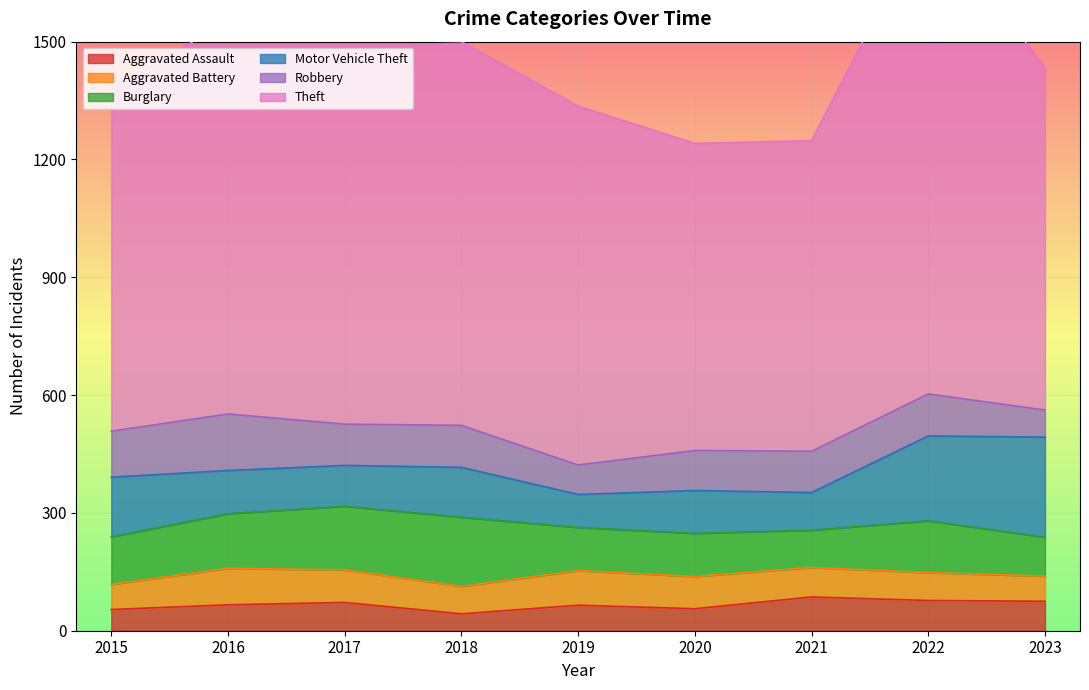

What is the sum of all Theft values?

8410